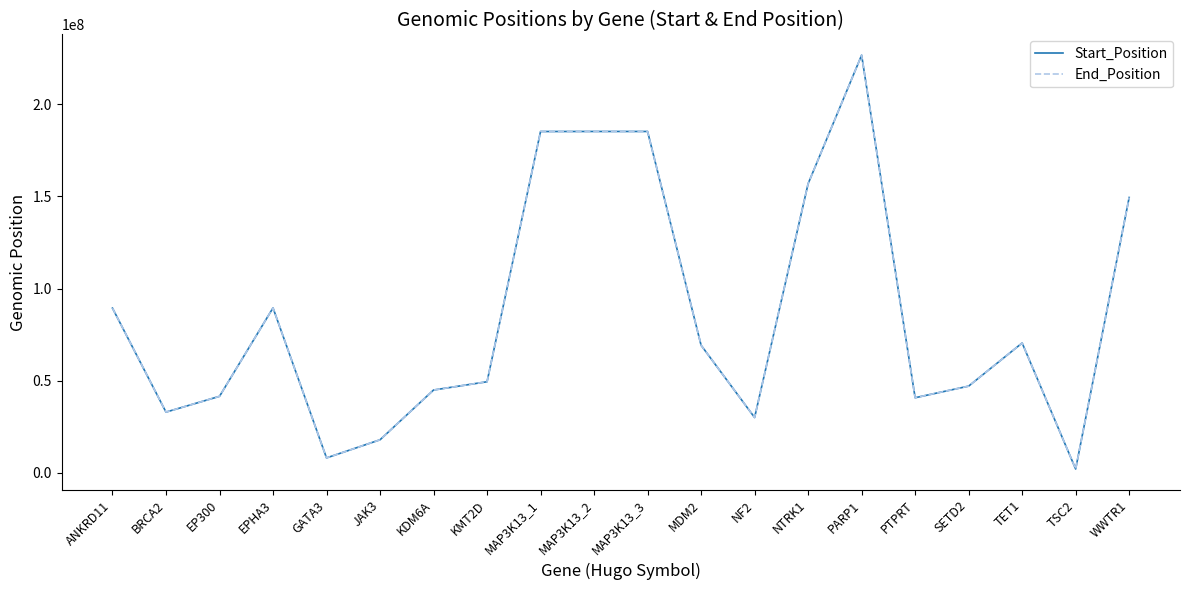

At which category is the sum across all series the highest?

PARP1